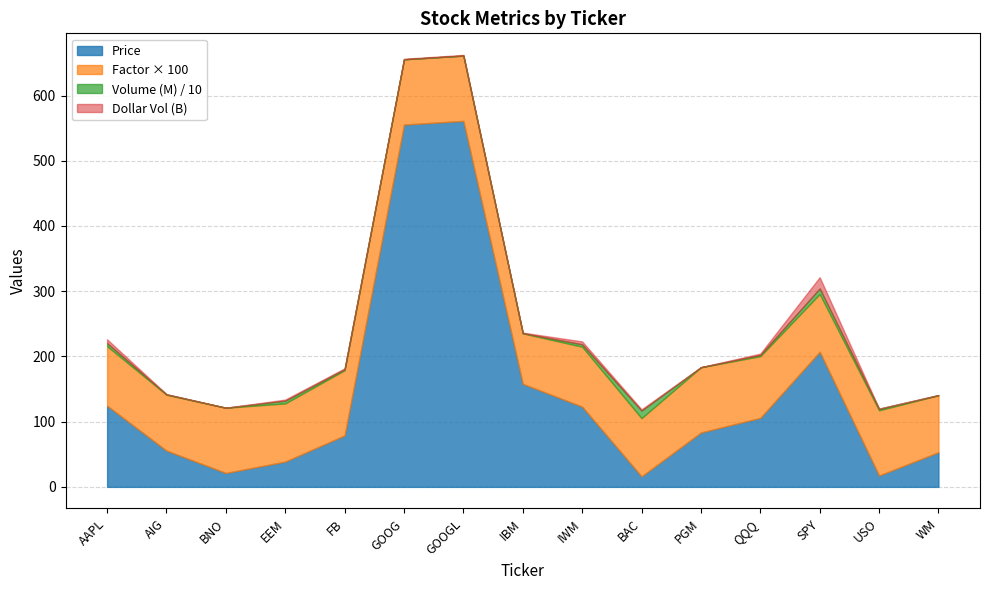

What is the highest value of the Price series?

561.2